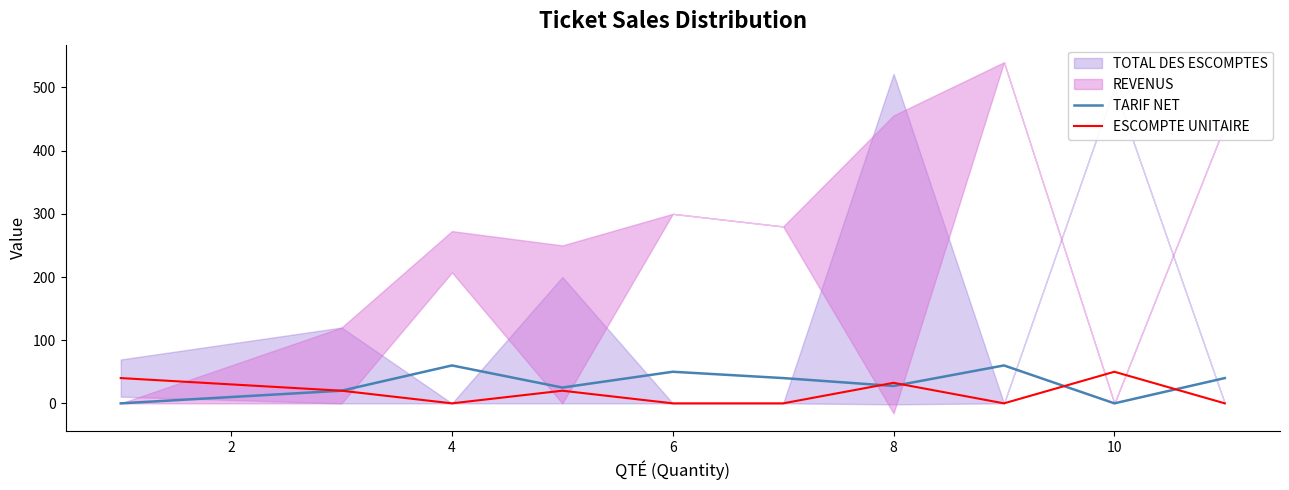

What is the maximum value for TARIF NET?

60.0